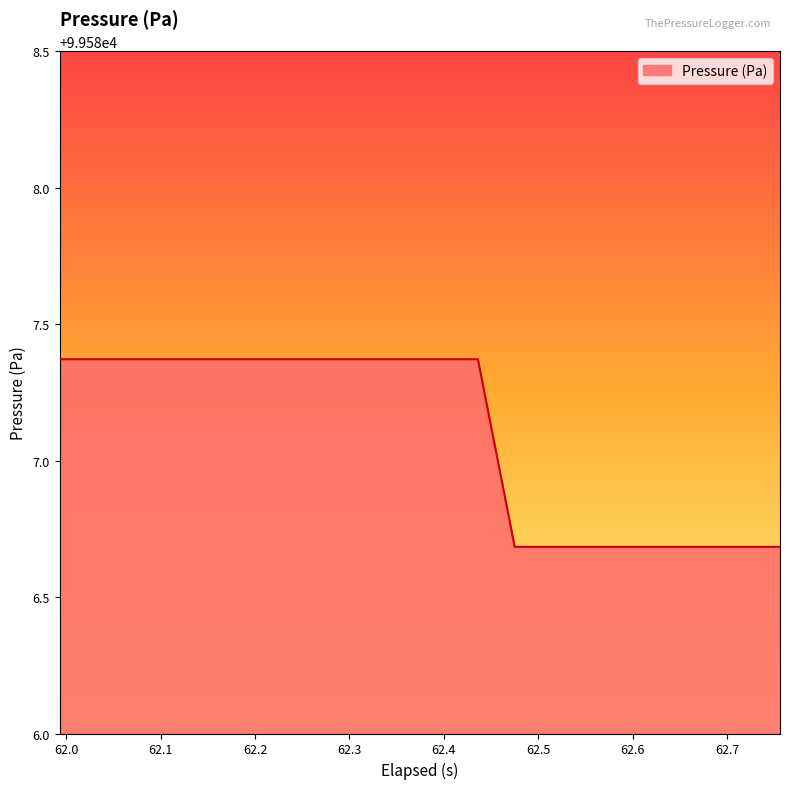

What is the minimum value shown in the chart?

99586.7